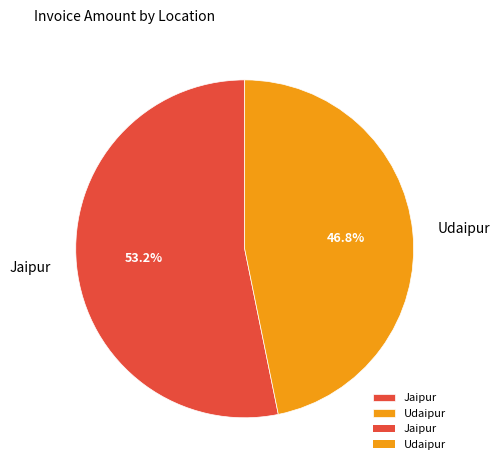

Which slice is the smallest?

Udaipur